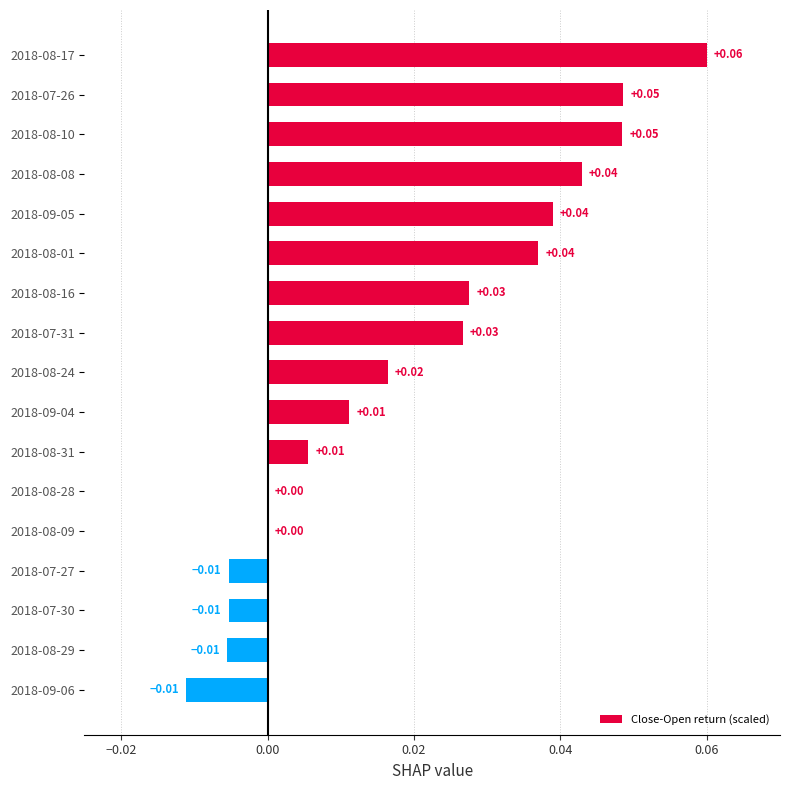

Count the number of categories in the chart.

17